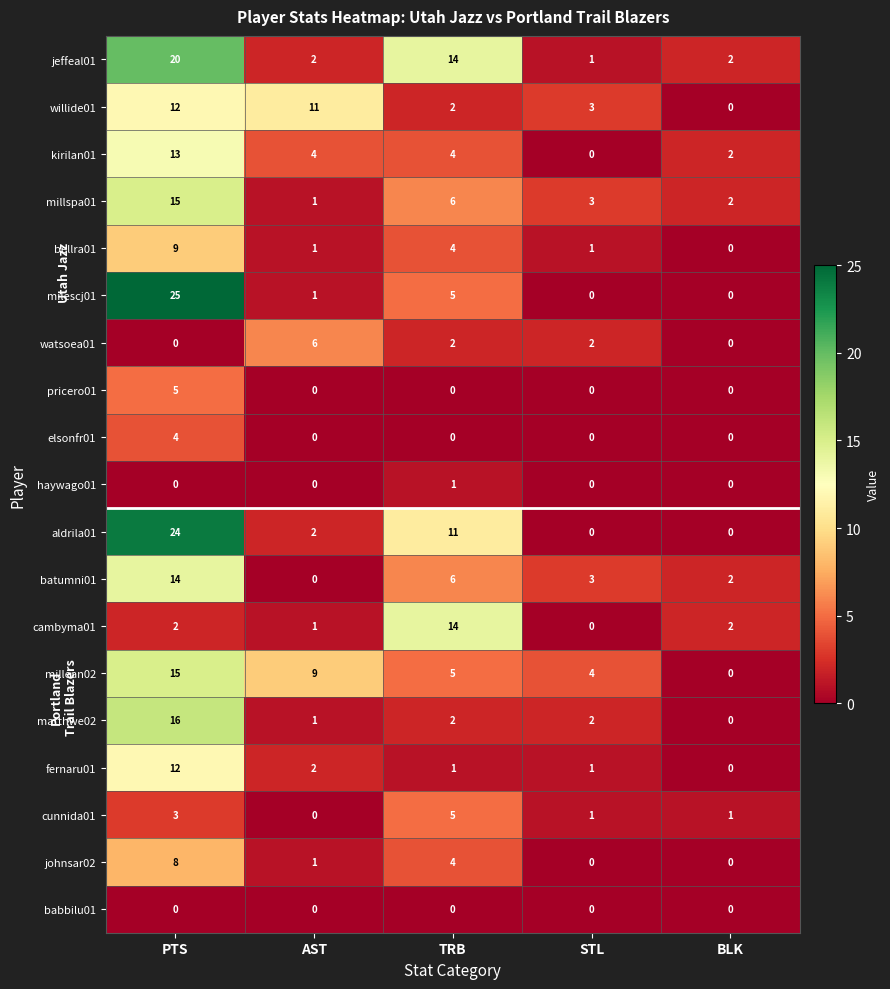

Which series has the largest range (max minus min)?

milescj01